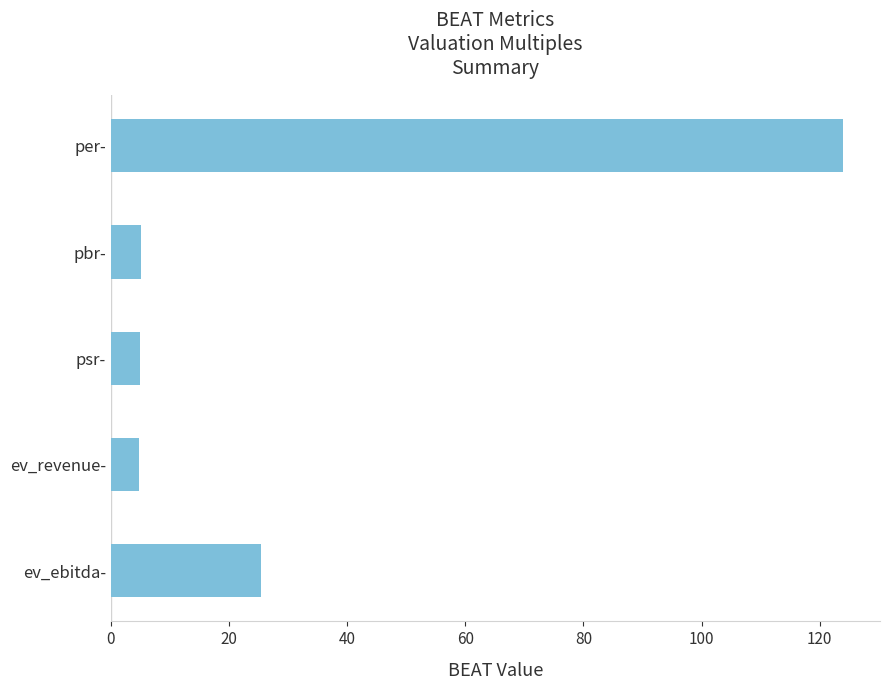

What is the difference between the maximum and minimum values?

119.2